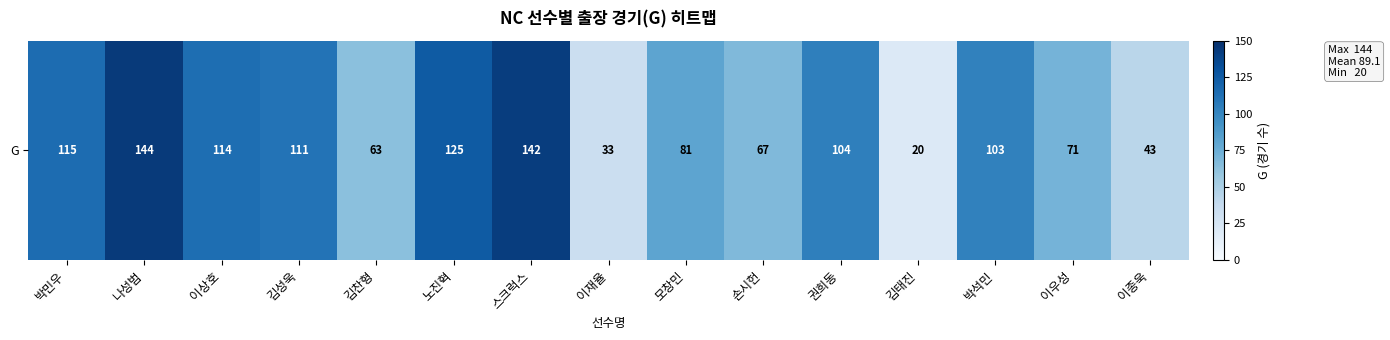

What is the sum of the values at 이우성 and 이재율?

104